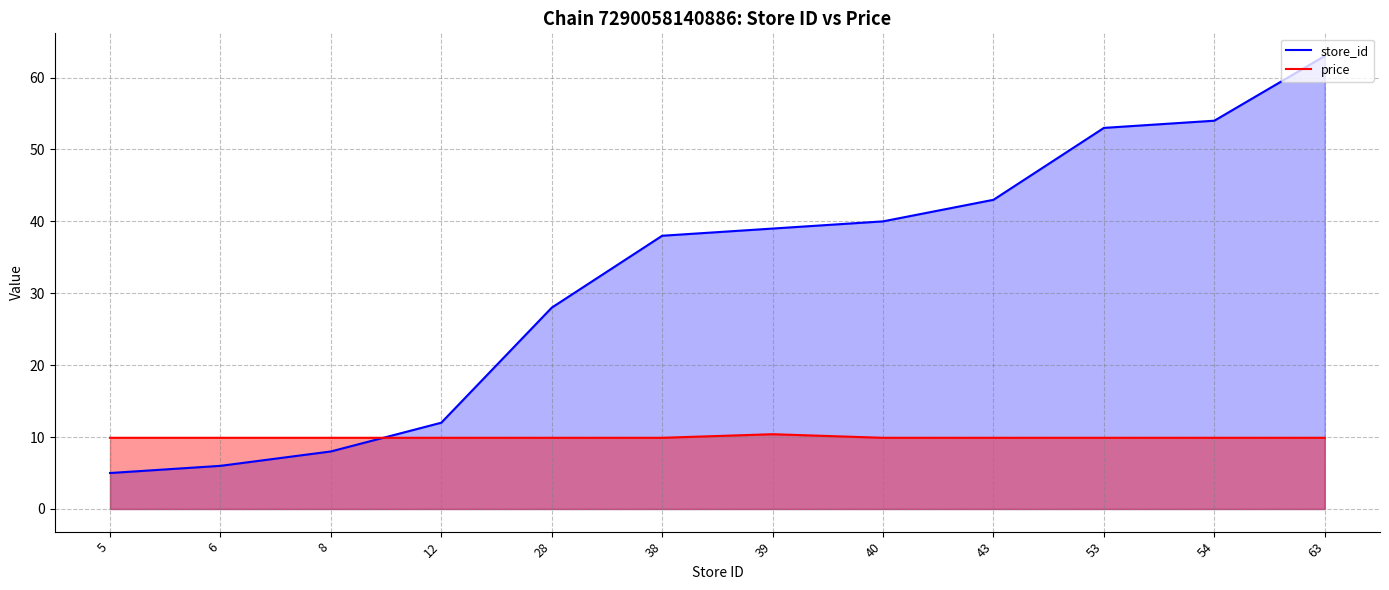

List the series in order of their peak value, lowest first.

price, store_id